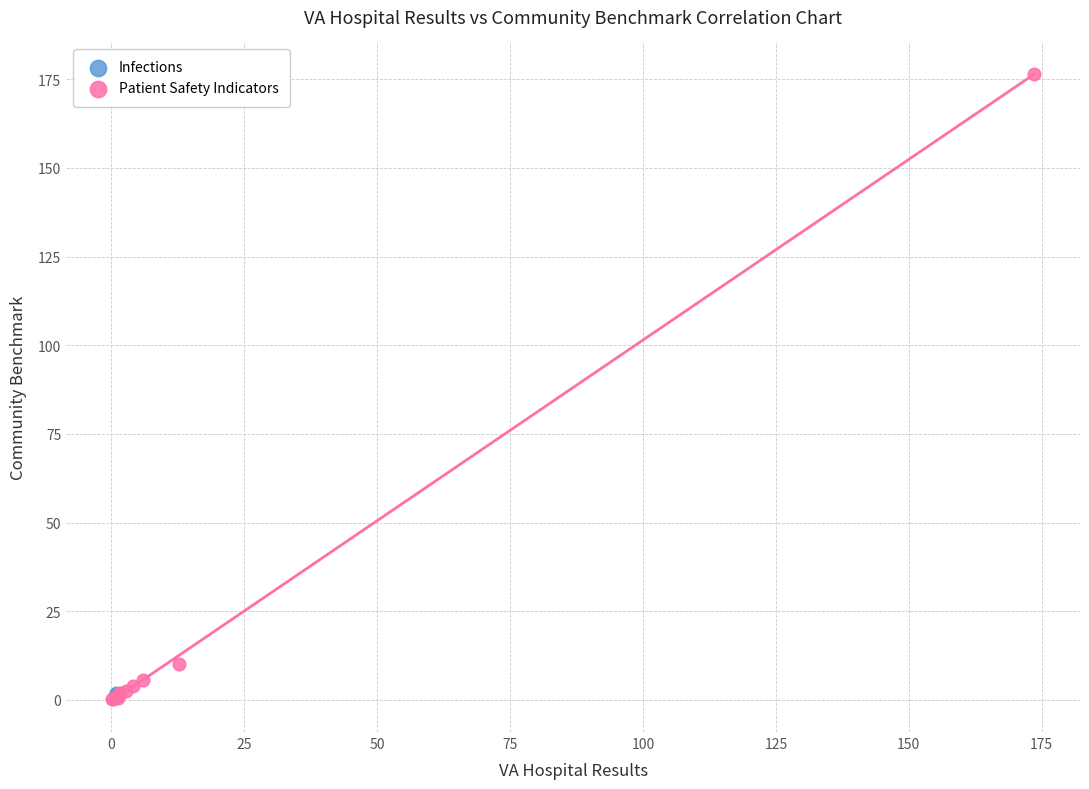

What are all the series names shown in the legend?

Infections, Patient Safety Indicators